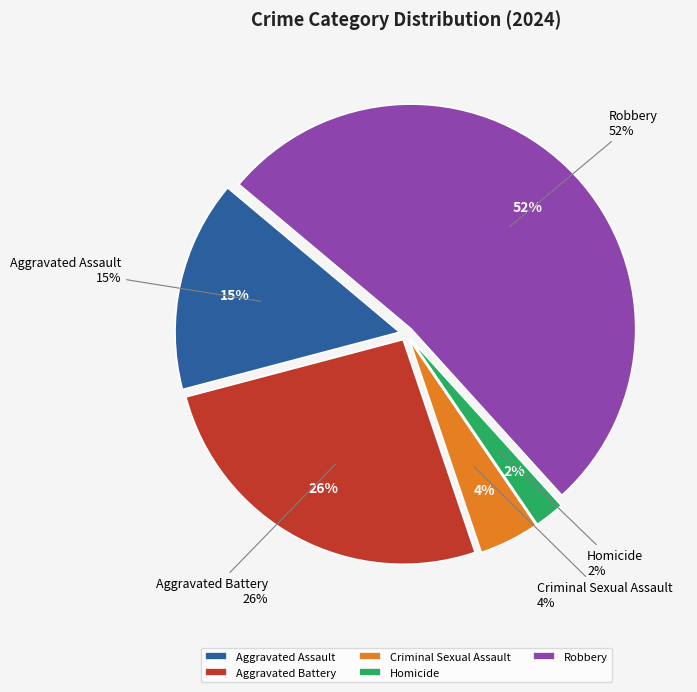

How many slices are in this pie chart?

5